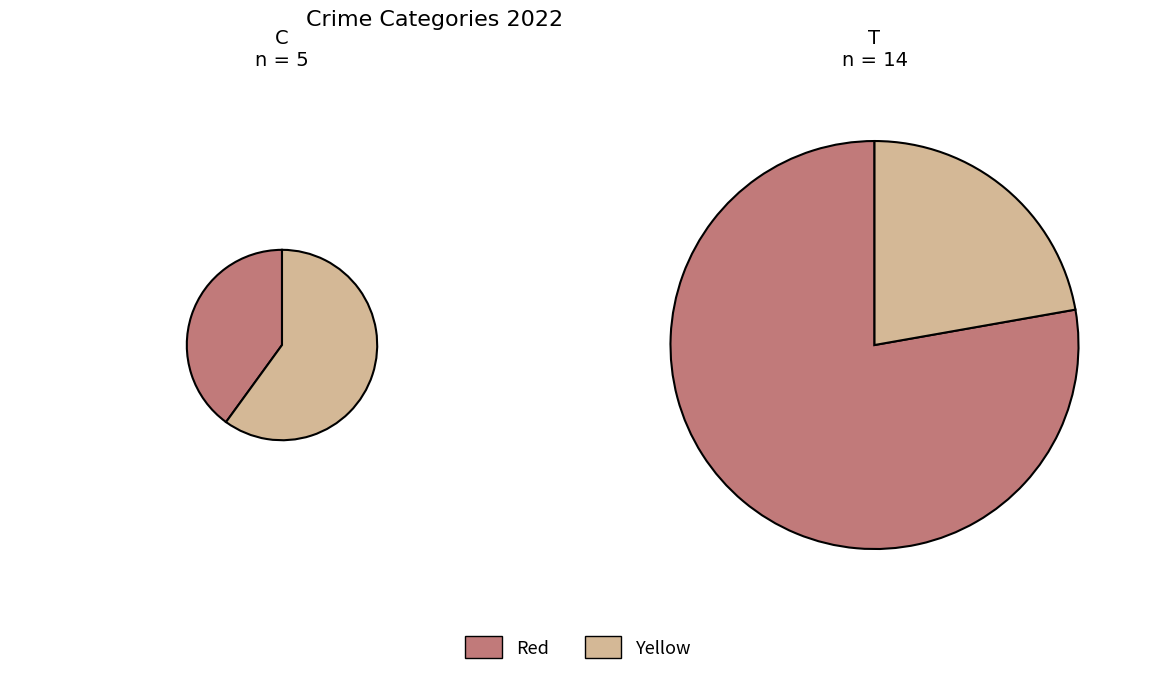

Count the number of slices in the pie.

4